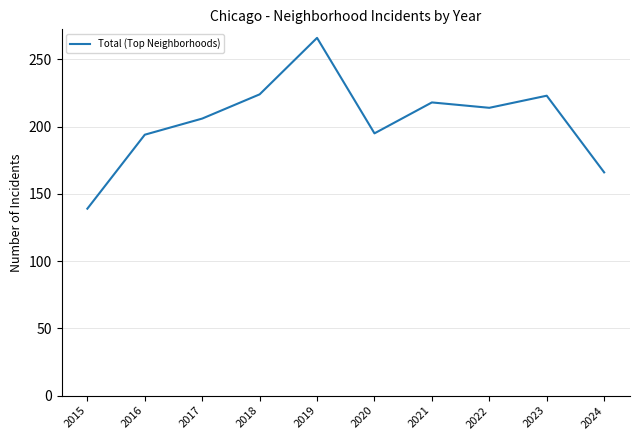

What is the change in value from 2017 to 2022?

+8